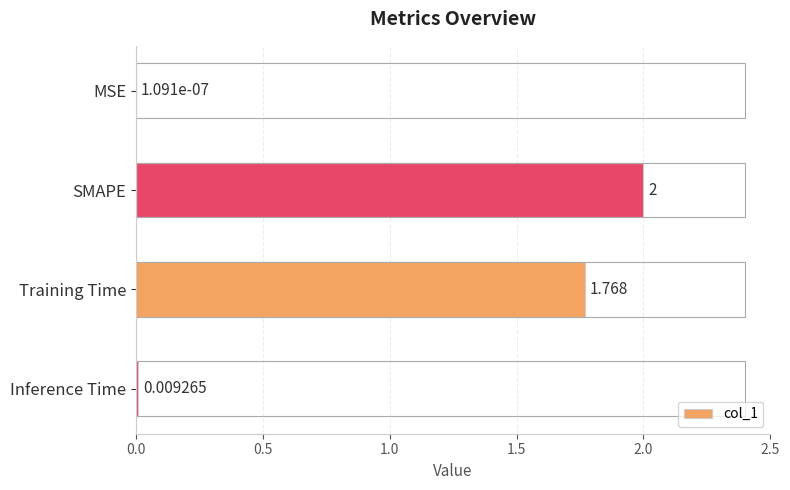

How many values exceed 1?

2